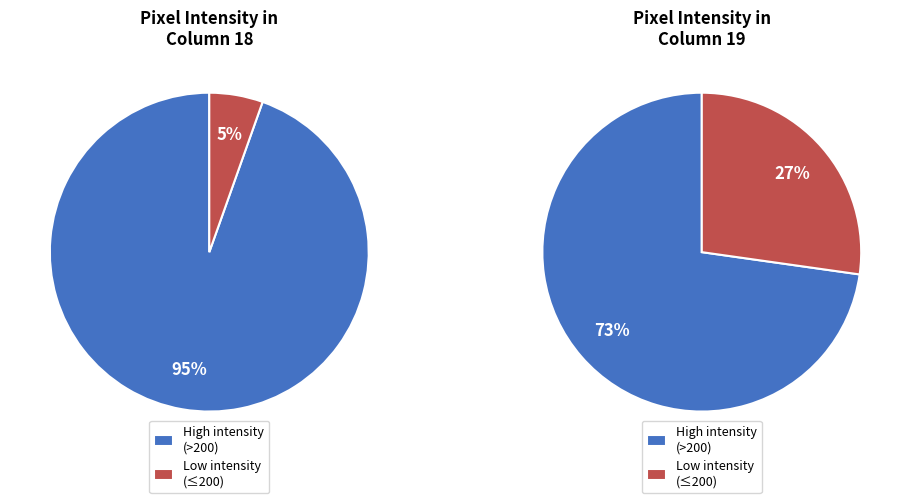

Does 20 represent more than half of the total?

No